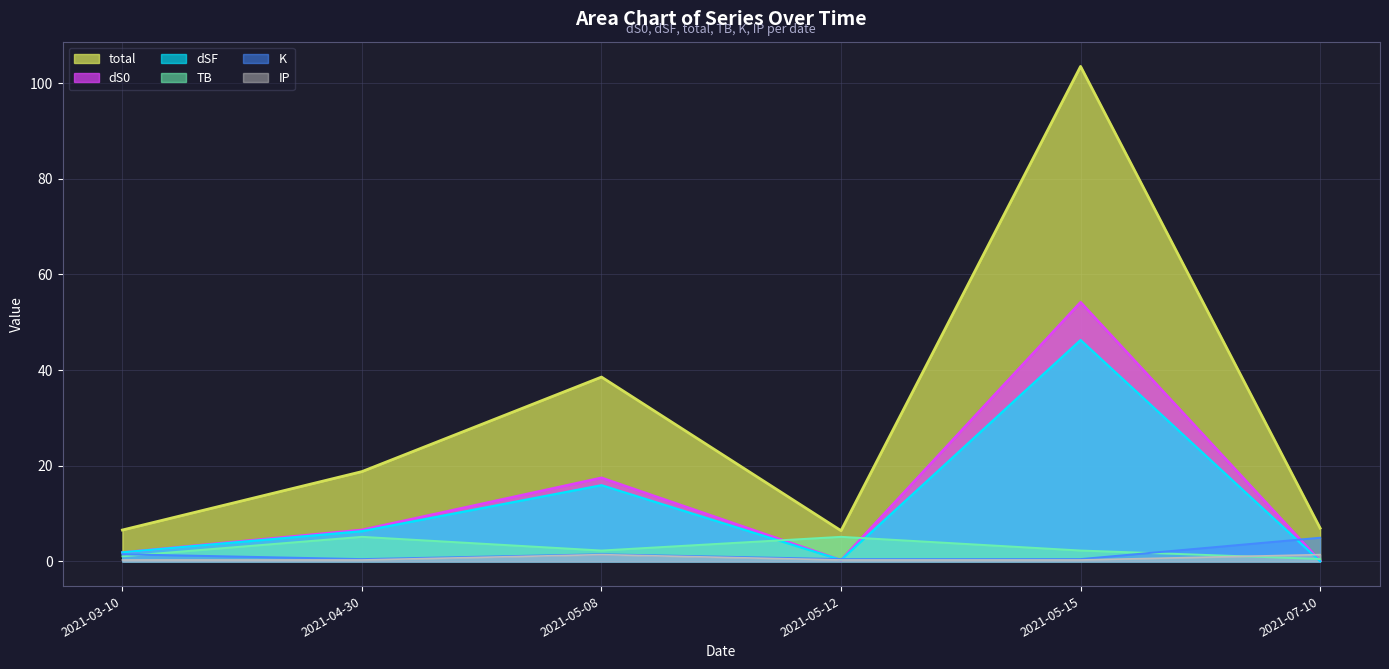

What position from the left is 2021-05-08?

3